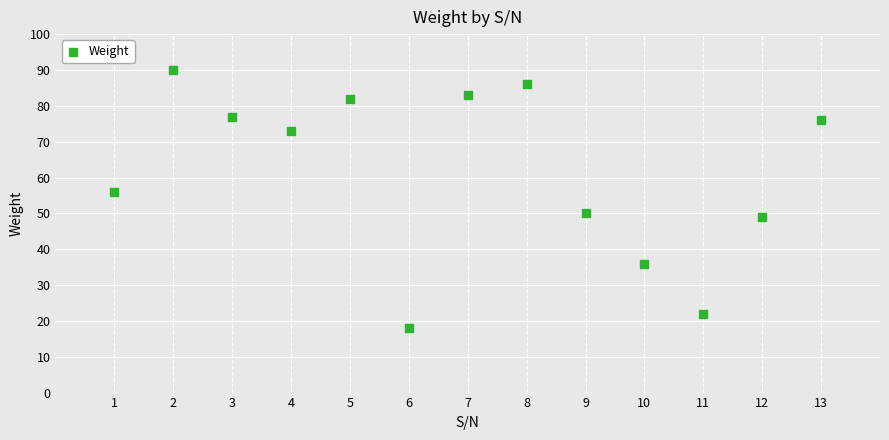

What is the range of X values (max minus min)?

12